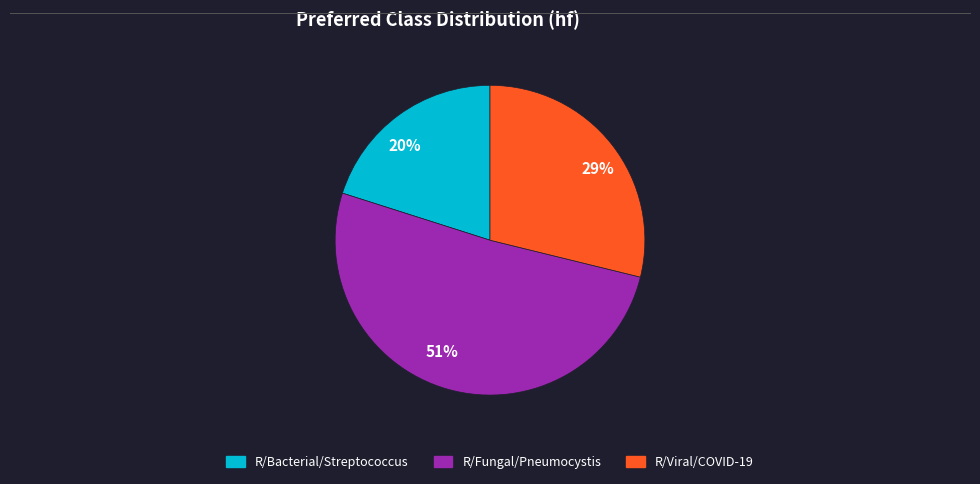

What percentage is the 29% slice, to the nearest percent?

29%